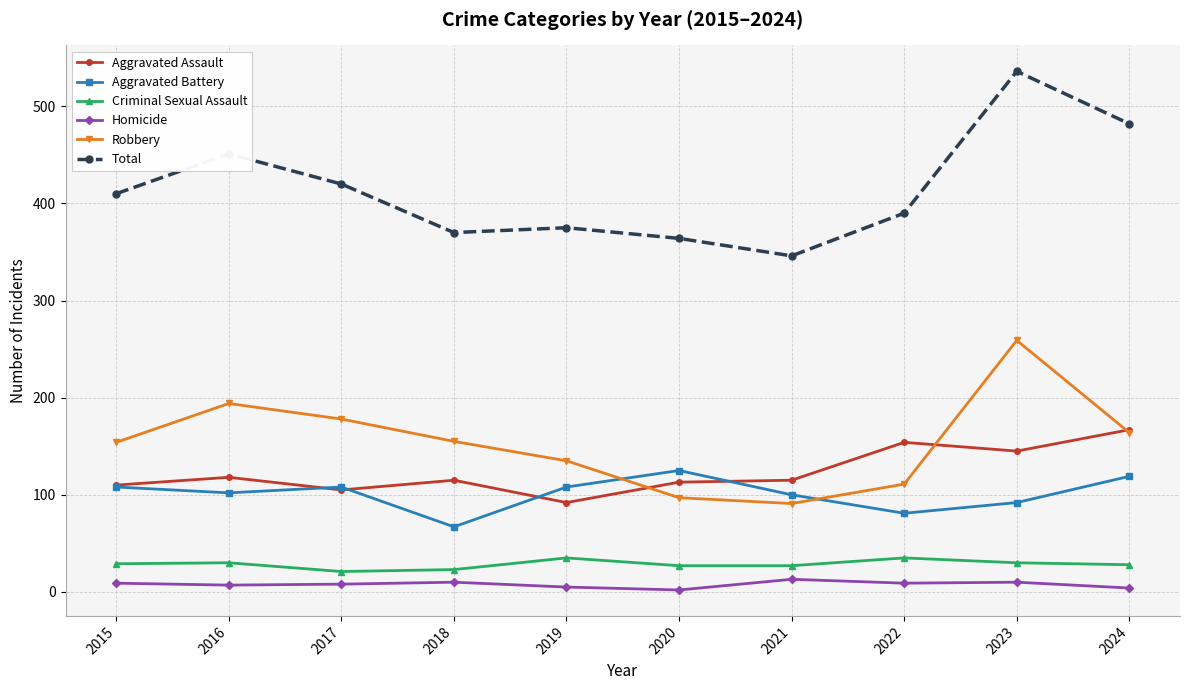

True or false: Homicide and Total cross at least once.

False